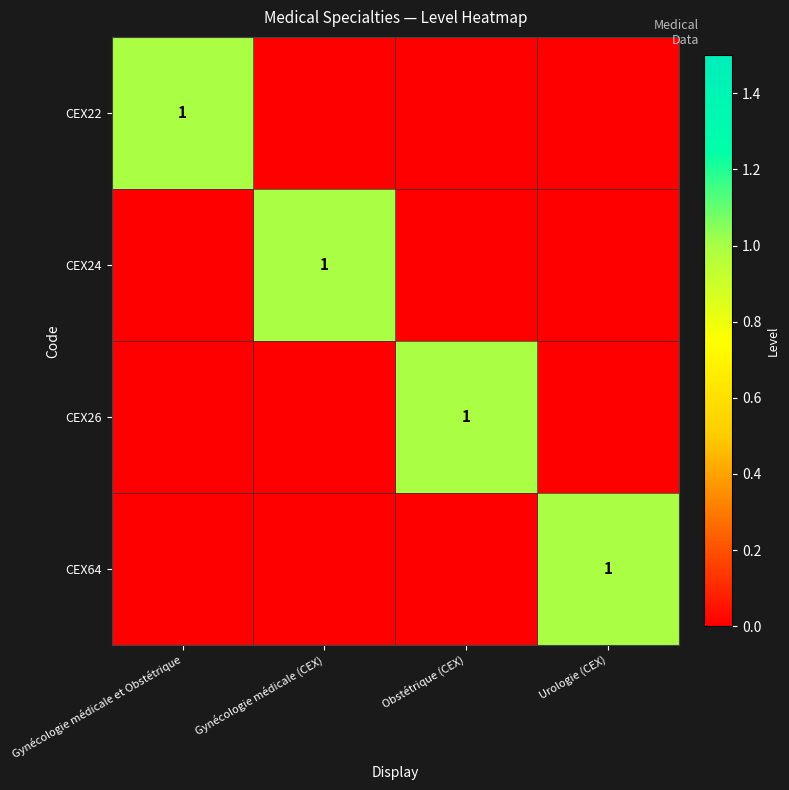

The CEX26 series shows 2 at Obstétrique (CEX). True or false?

False